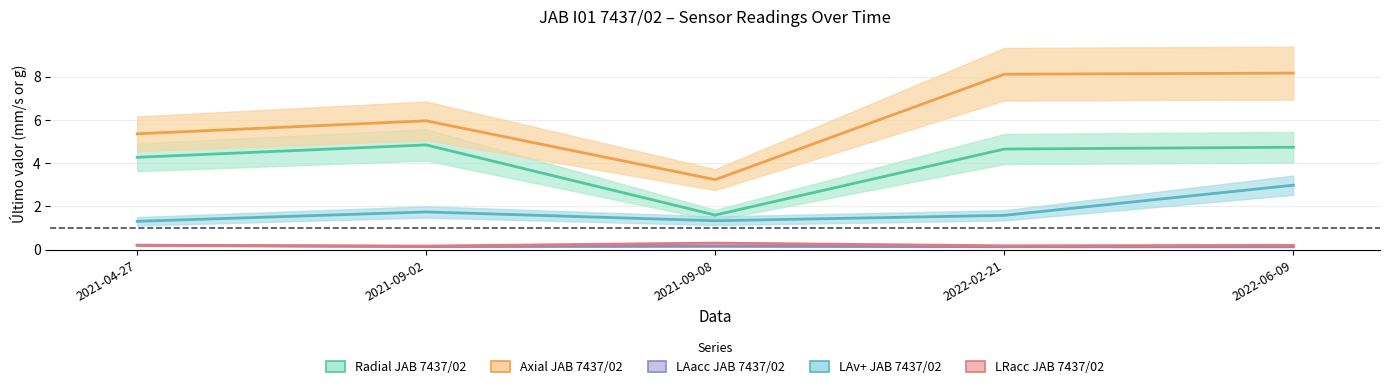

What is the label of the 4th point from the right?

2021-09-02